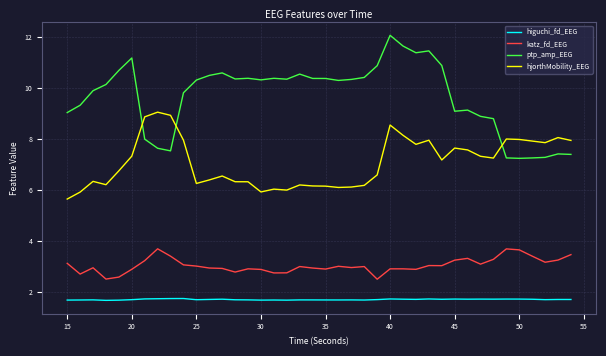

Rank the series by their maximum value, from highest to lowest.

ptp_amp_EEG, hjorthMobility_EEG, katz_fd_EEG, higuchi_fd_EEG